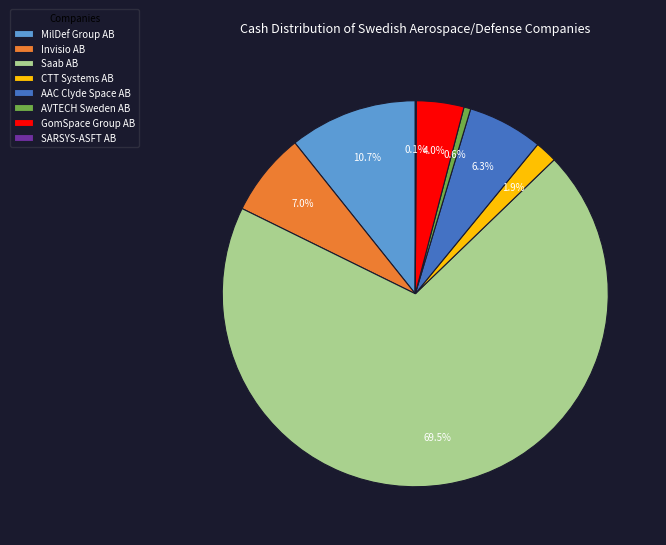

To the nearest percent, what is the combined percentage of Invisio AB and CTT Systems AB?

9%